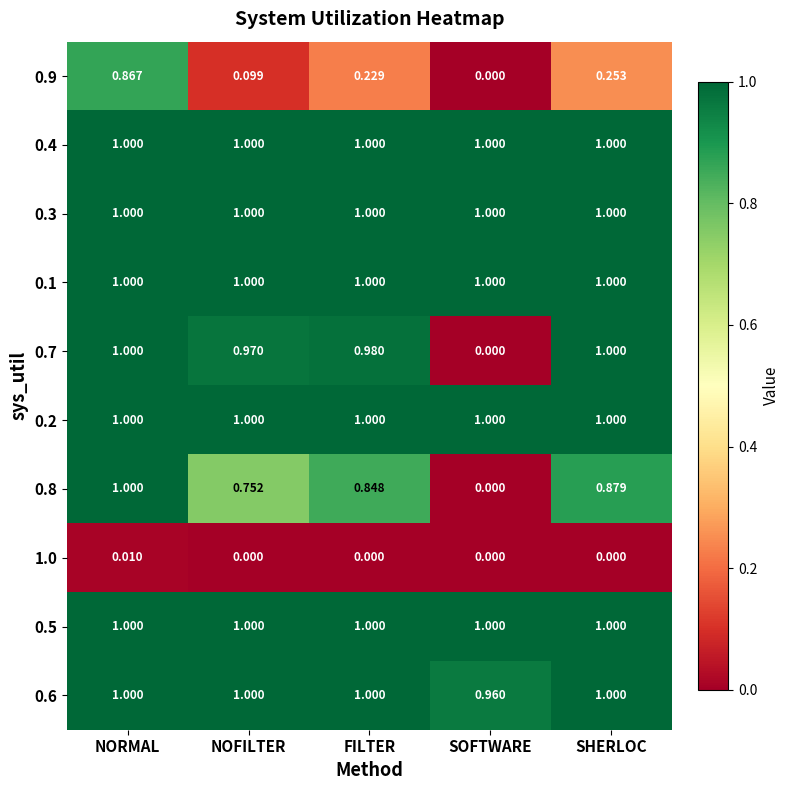

At which label does 0.6 reach its minimum?

SOFTWARE